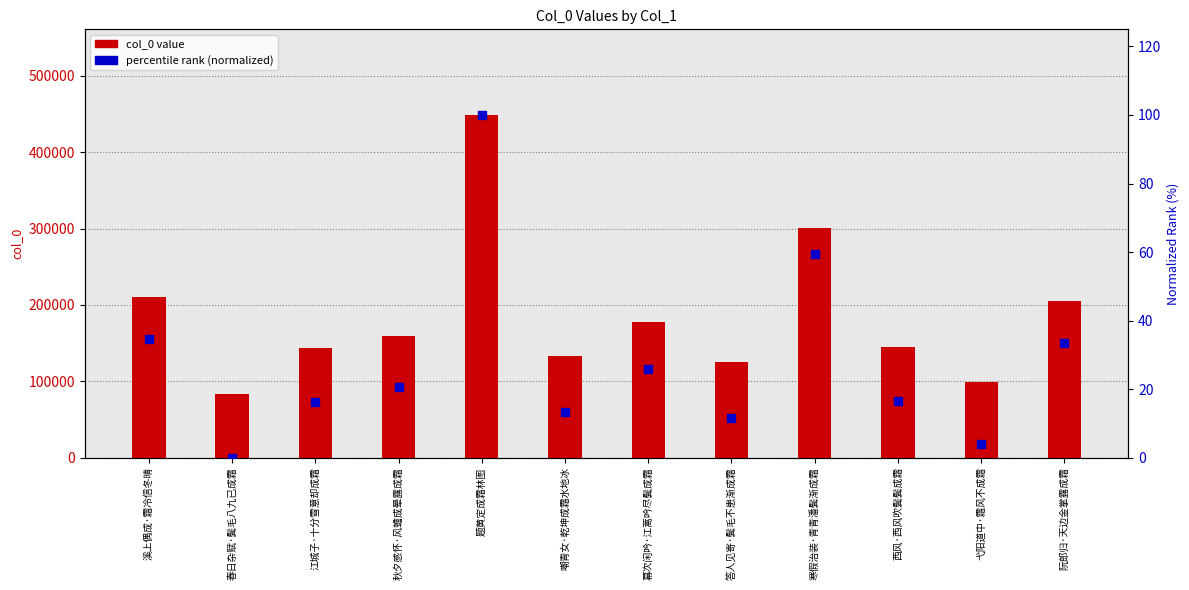

Which series has the largest Y range (max minus min)?

col_0 value